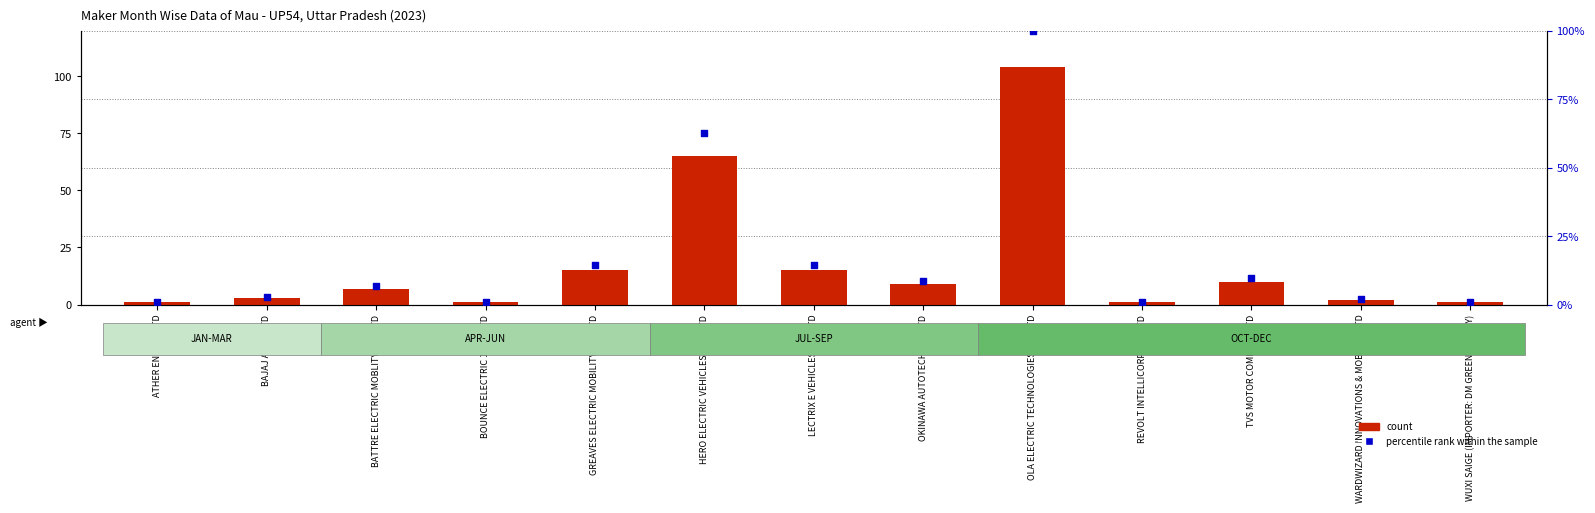

Which series has the largest Y range (max minus min)?

count